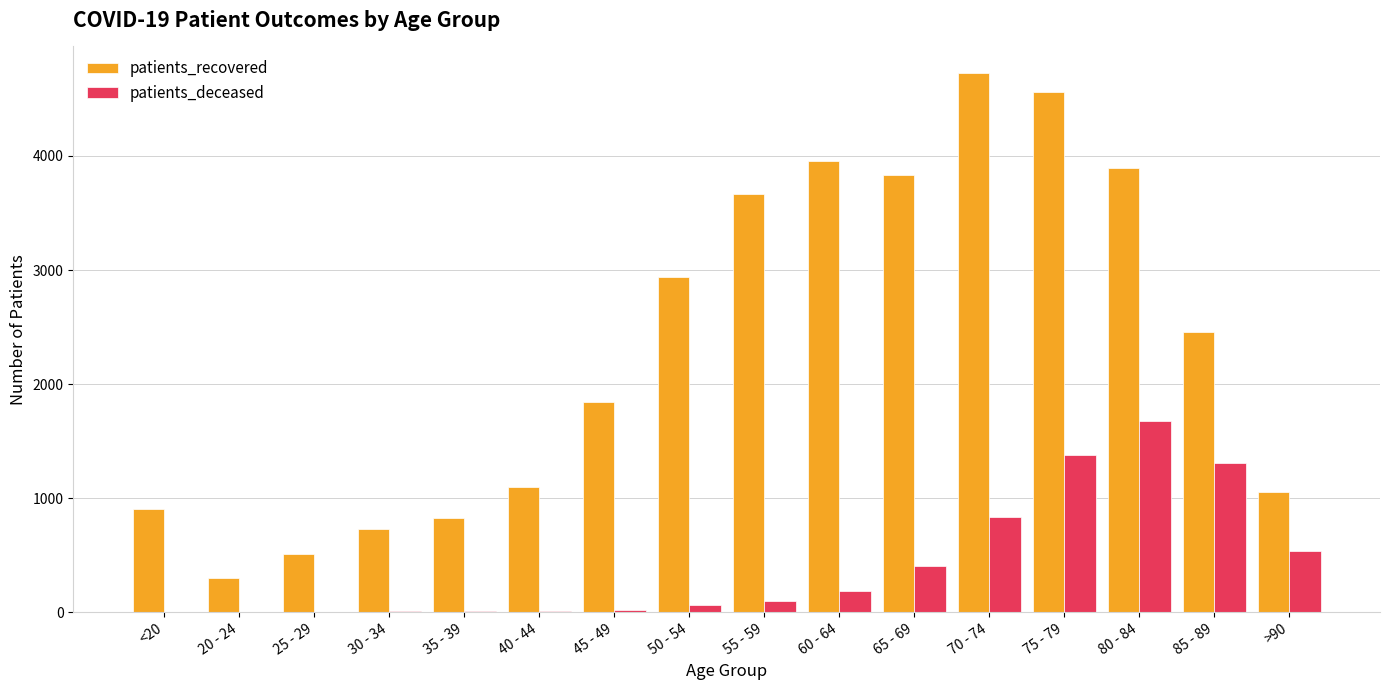

True or false: patients_deceased has a value of 1382 at 75 - 79.

True